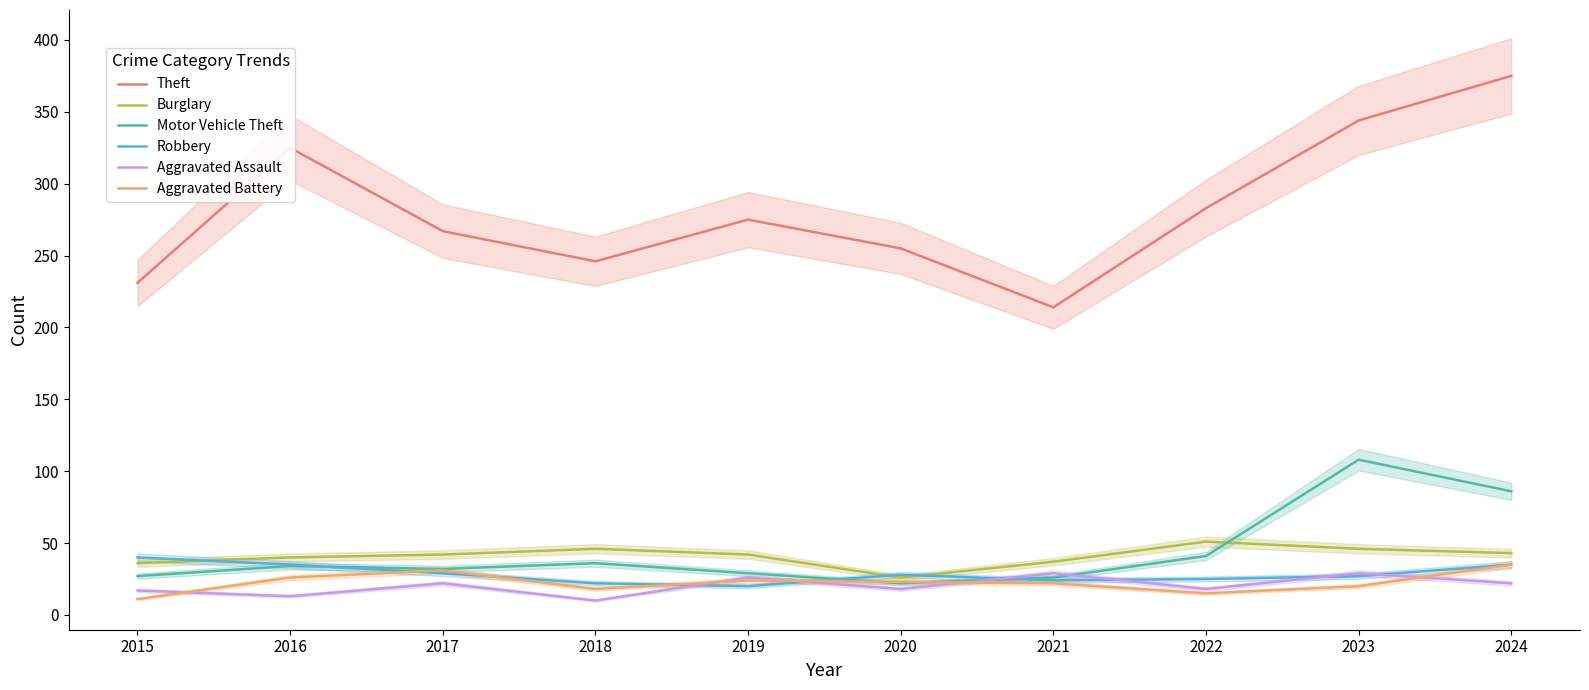

What is the minimum value shown in the chart?

10